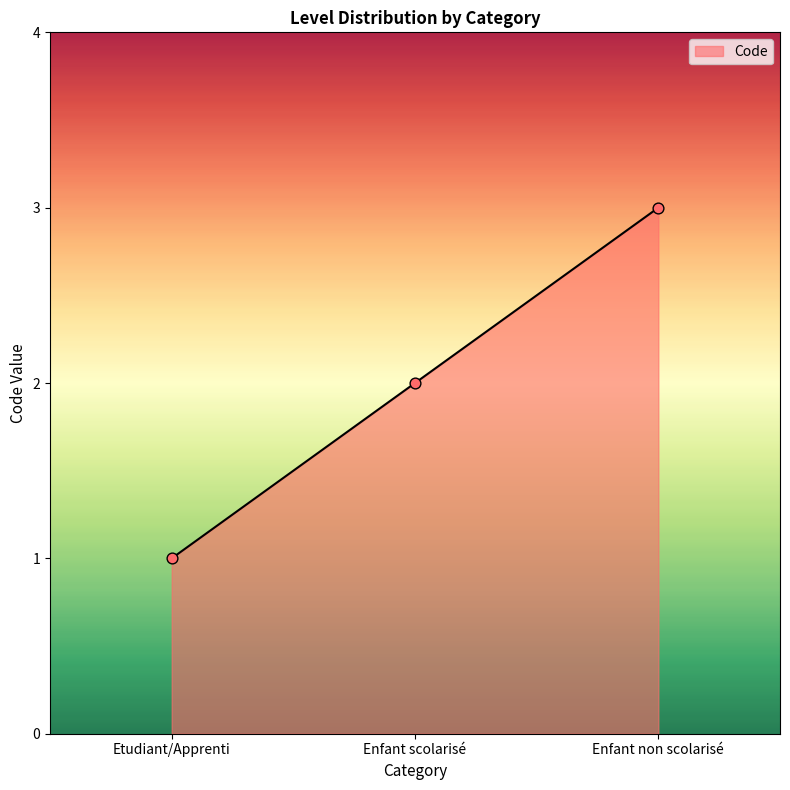

Between Enfant non scolarisé and Enfant scolarisé, which is larger?

Enfant non scolarisé